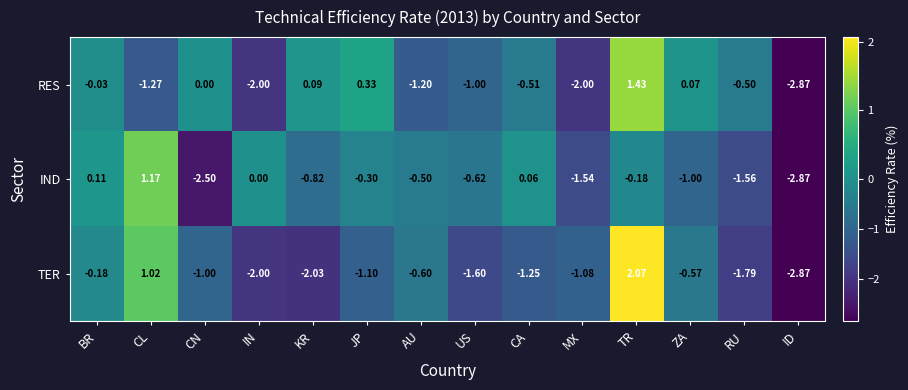

At which label is TER closest to 0?

BR